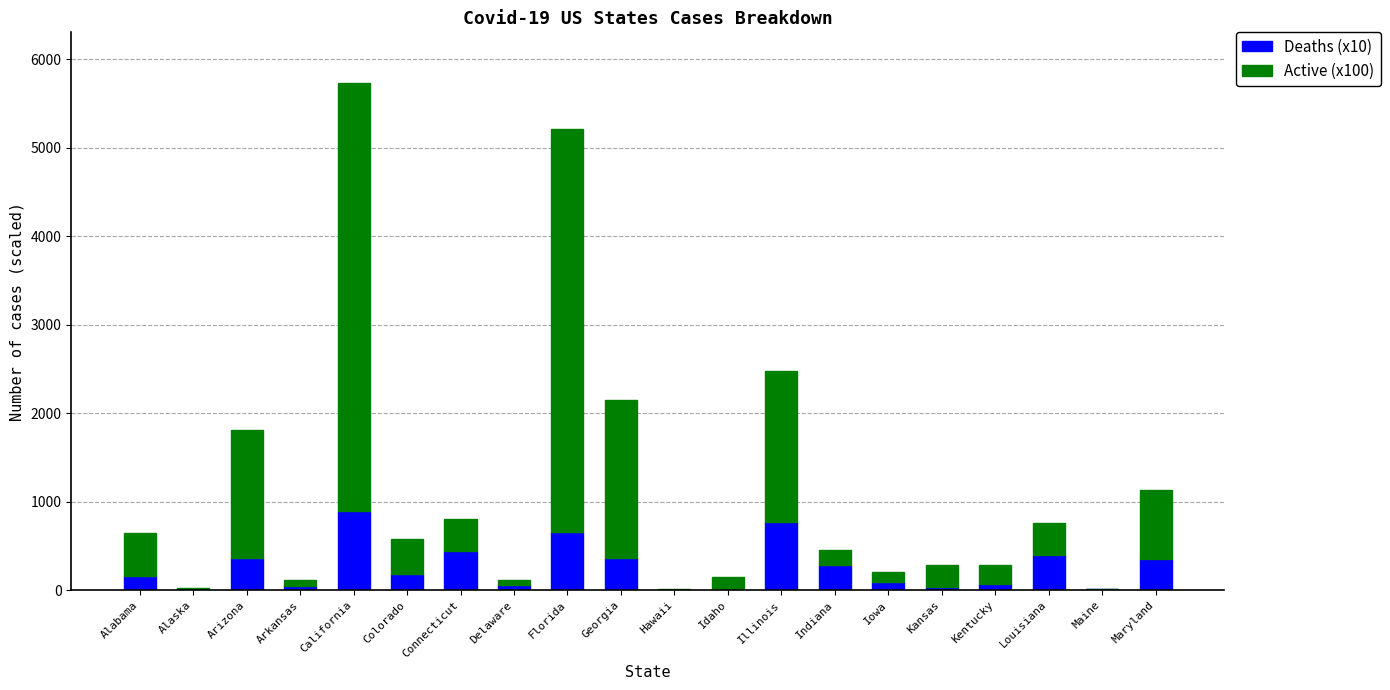

At which category is the sum across all series the highest?

California